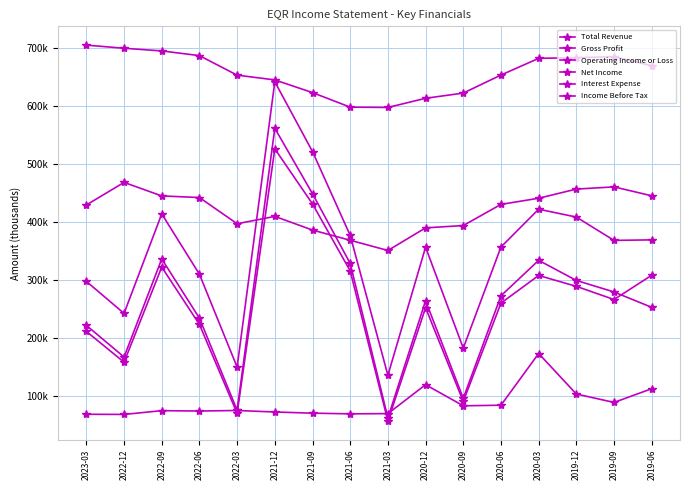

What is the difference between the highest and lowest values at 2020-09?

539400